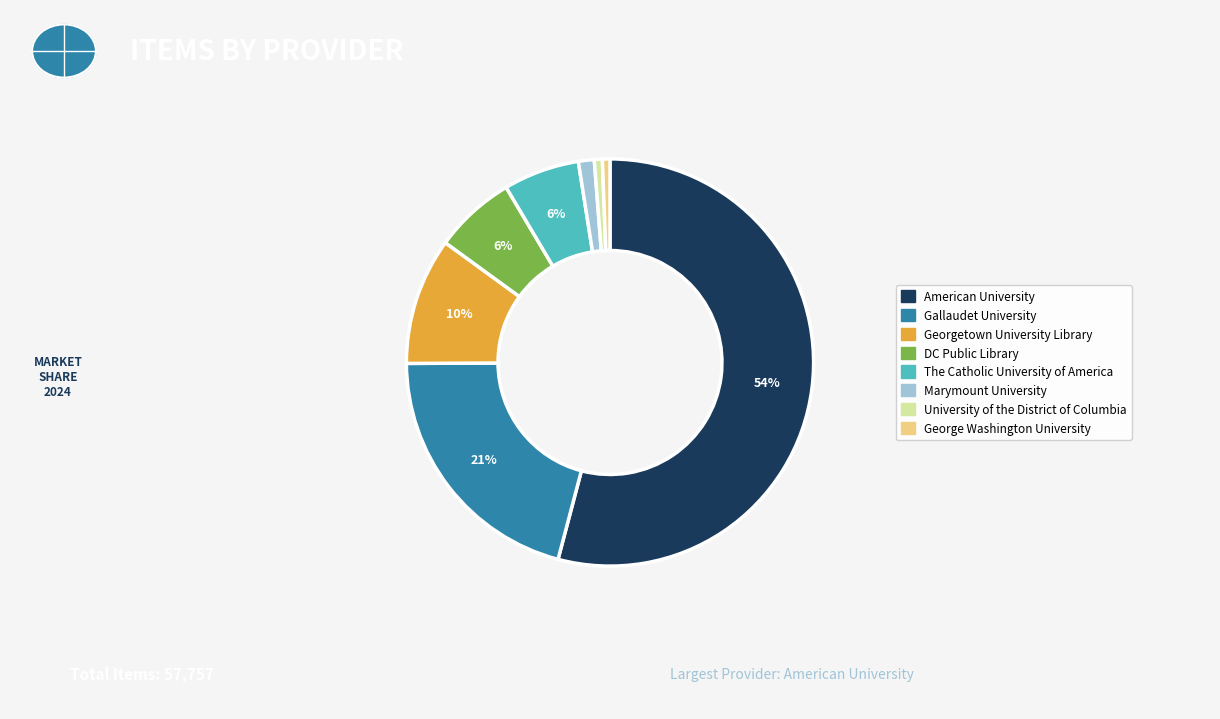

What is the largest slice in the pie chart?

American University